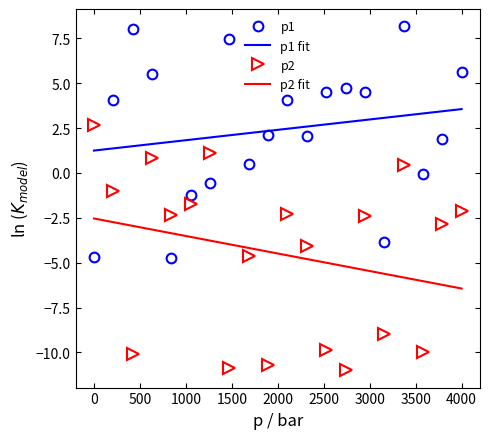

List the series in order of their peak value, highest first.

p1, p1 fit, p2, p2 fit